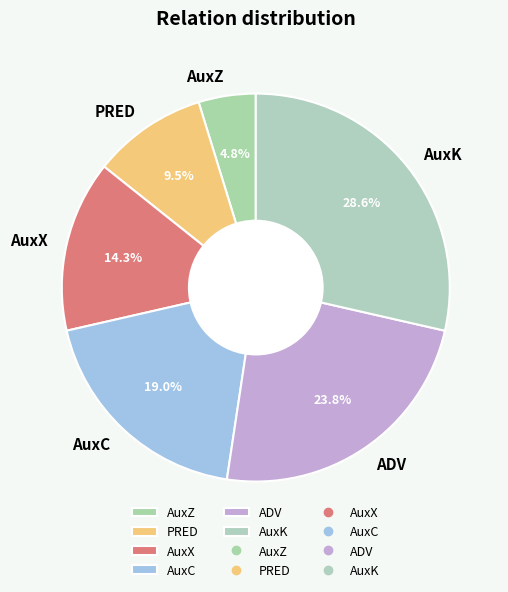

Is there a majority slice in this chart?

No